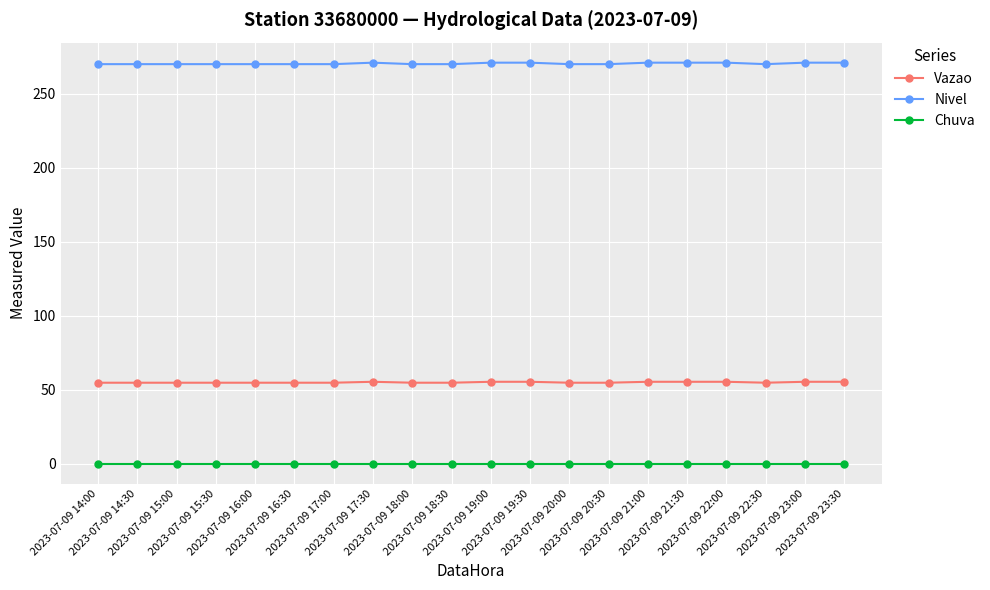

Does the chart display data point markers on the line(s)?

Yes